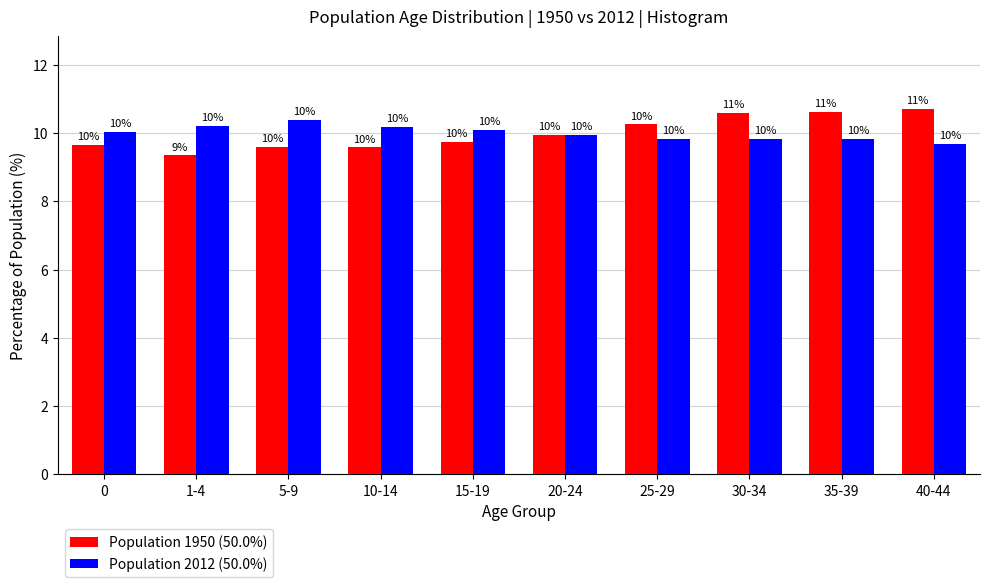

The Population 2012 (50.0%) series shows 6.4 at 15-19. True or false?

False